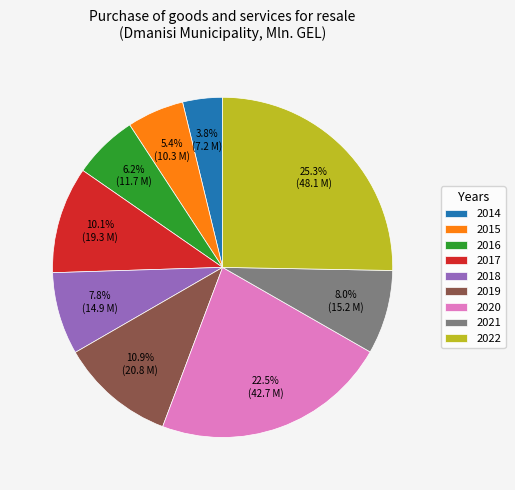

The 2015 slice represents 14% of the pie. True or false?

False